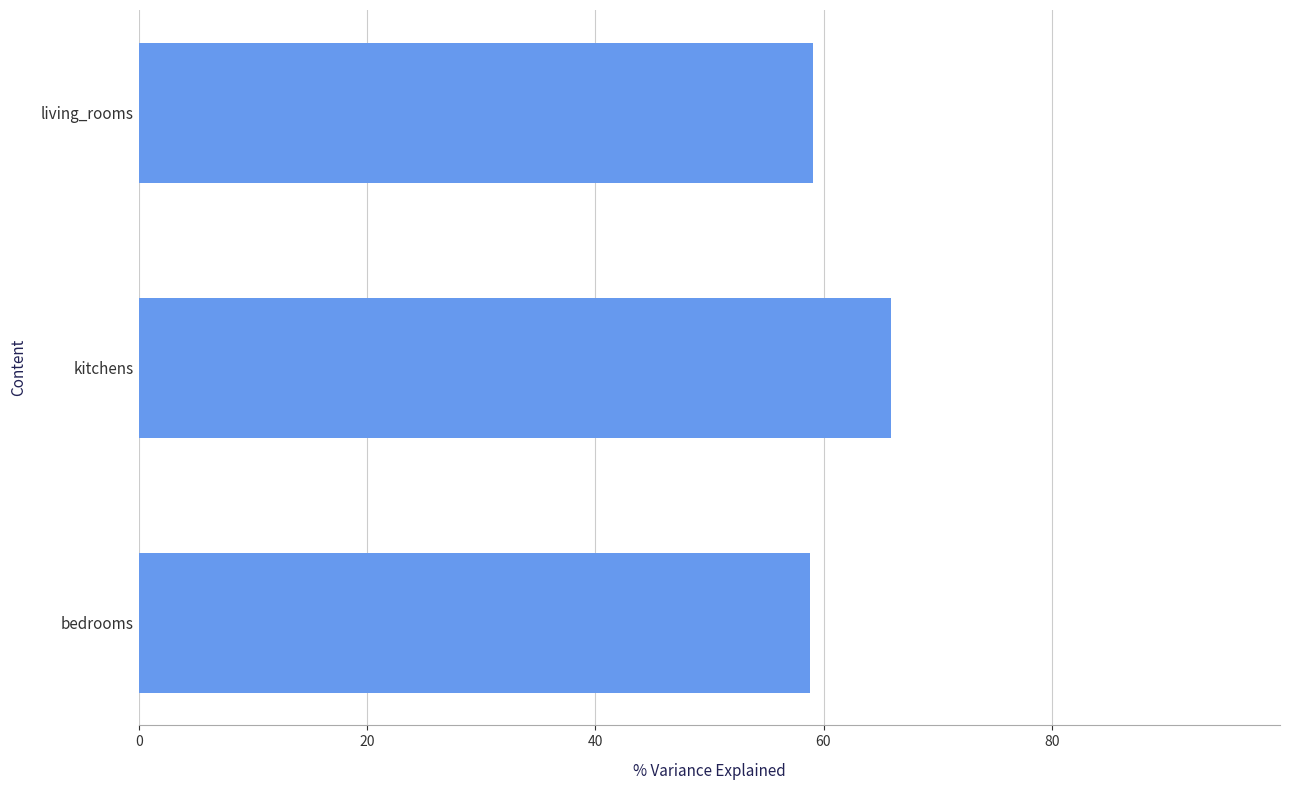

Which category has the highest value across all series?

kitchens